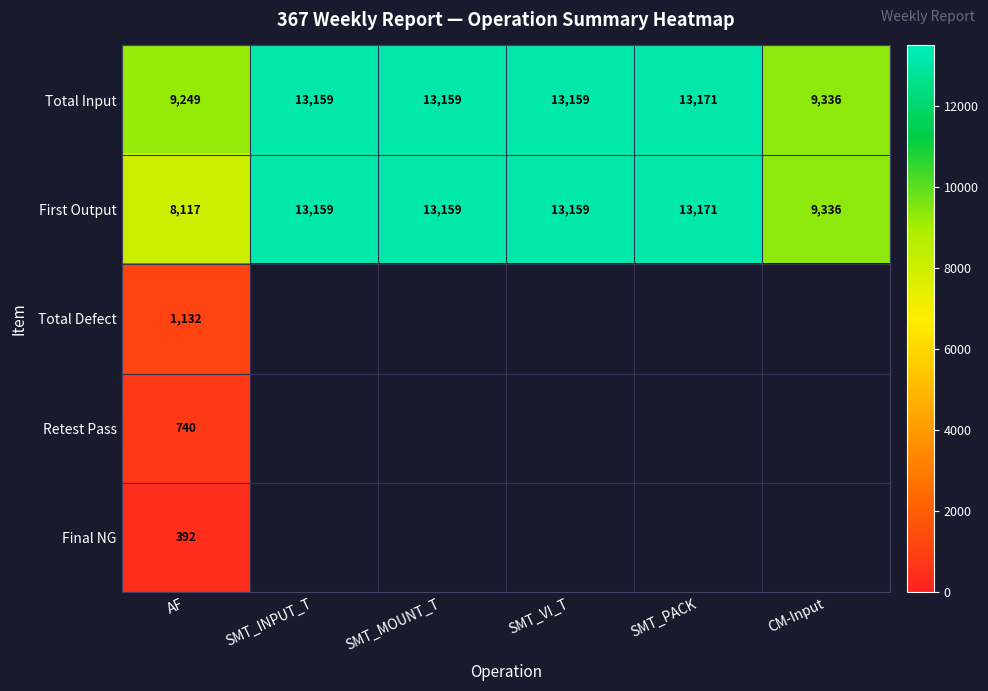

The value of First Output at SMT_MOUNT_T is 13159. True or false?

True